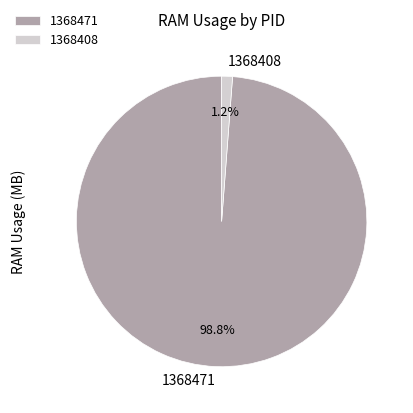

How many slices are in this pie chart?

2